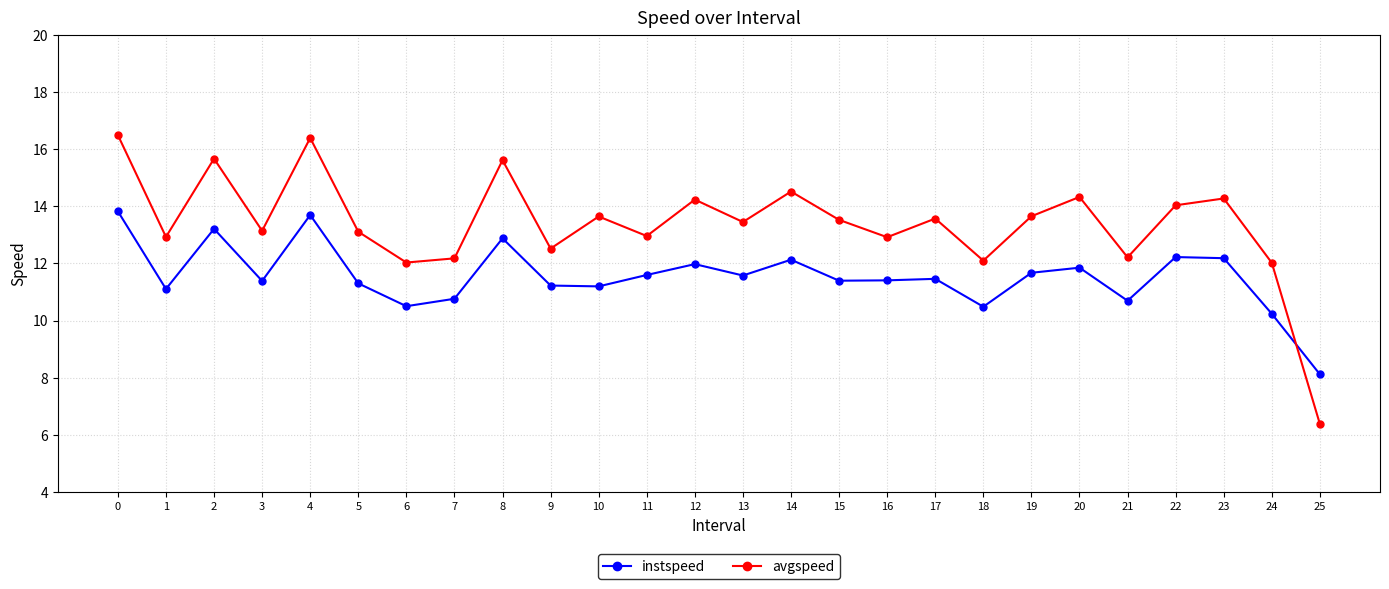

How many lines are shown in the chart?

2